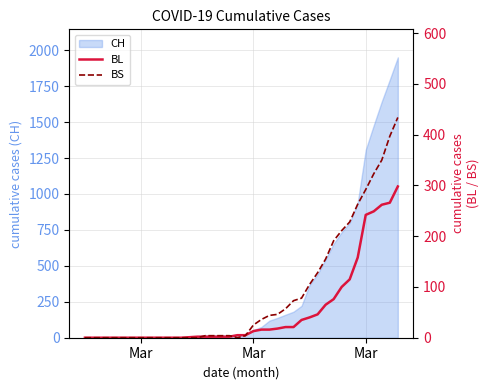

What is the difference between the second highest and second lowest values in the BS series?

397